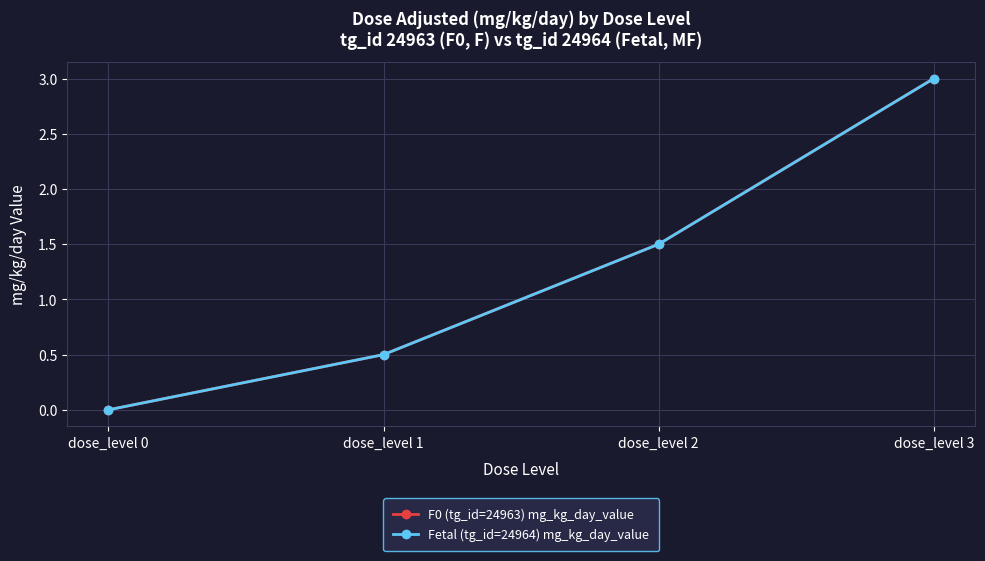

Does the chart display data point markers on the line(s)?

Yes